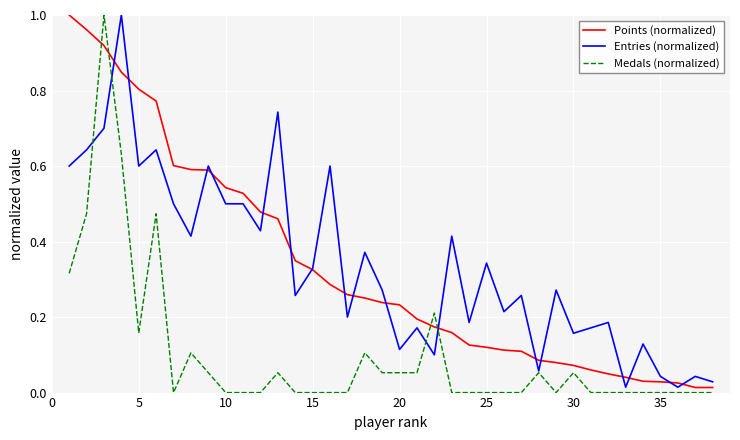

Is it true that Points (normalized) equals 0.4 at 5?

False